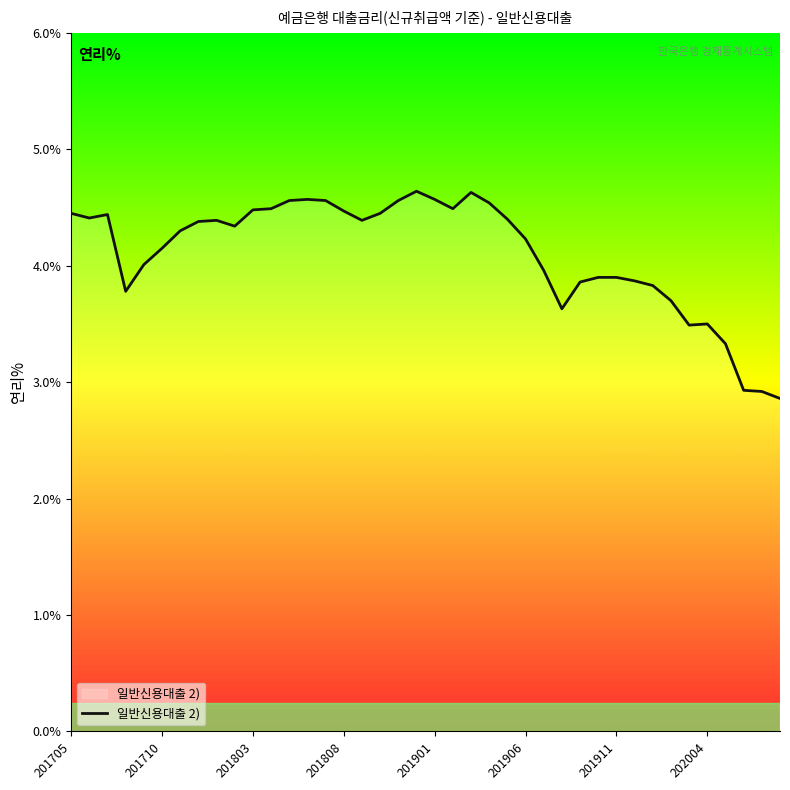

What is the greatest value displayed?

4.6